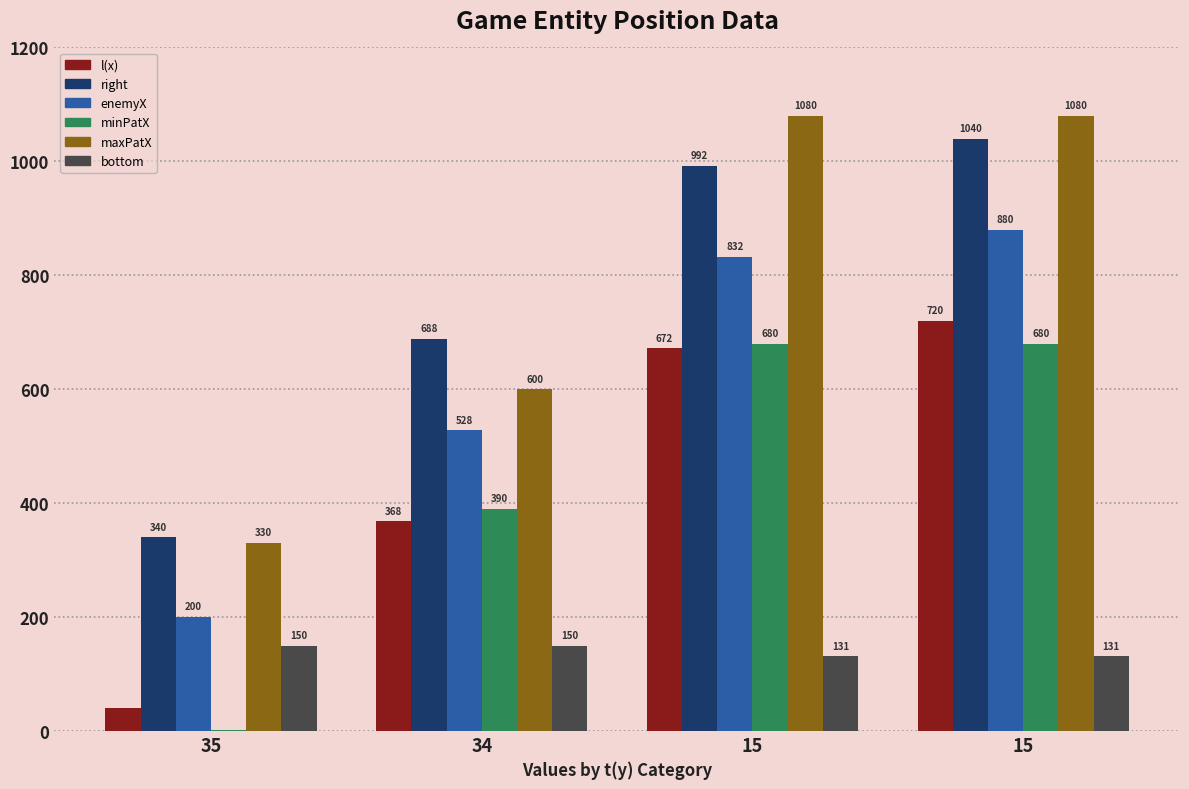

Reading left to right, list all the values displayed in this chart.

l(x): 35=40	34=368	15=672	15=720
right: 35=340	34=688	15=992	15=1040
enemyX: 35=200	34=528	15=832	15=880
minPatX: 35=2	34=390	15=680	15=680
maxPatX: 35=330	34=600	15=1080	15=1080
bottom: 35=150	34=150	15=131	15=131